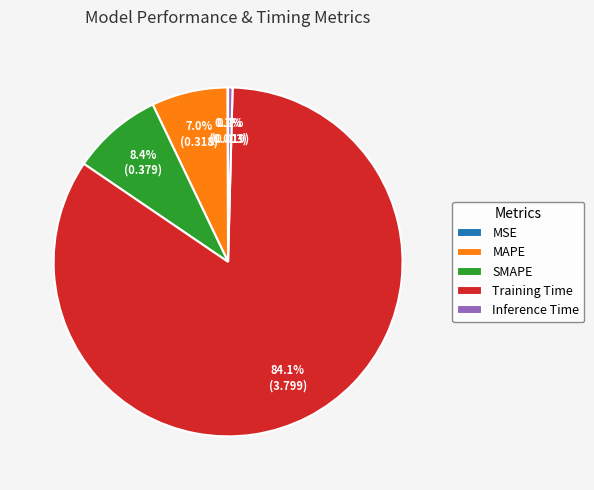

Which slice is the largest?

Training Time